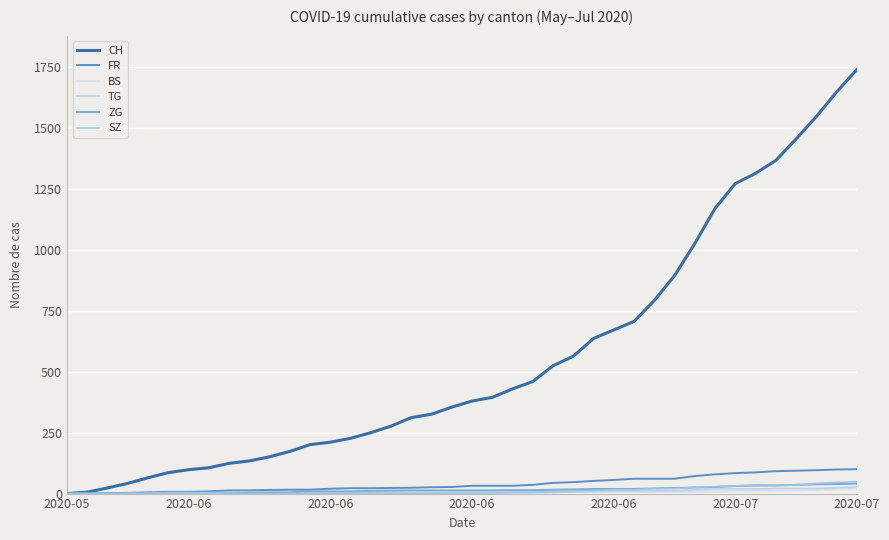

What are all the series names shown in the legend?

CH, FR, BS, TG, ZG, SZ